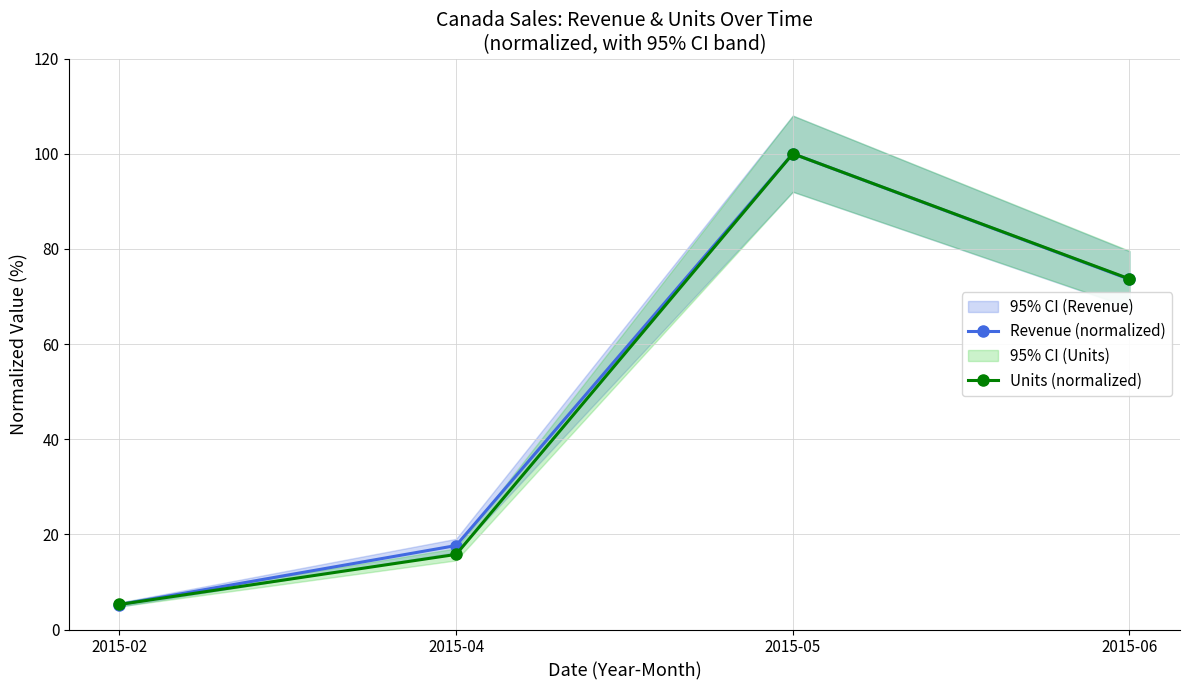

At which label does Revenue (normalized) first exceed 73?

2015-05